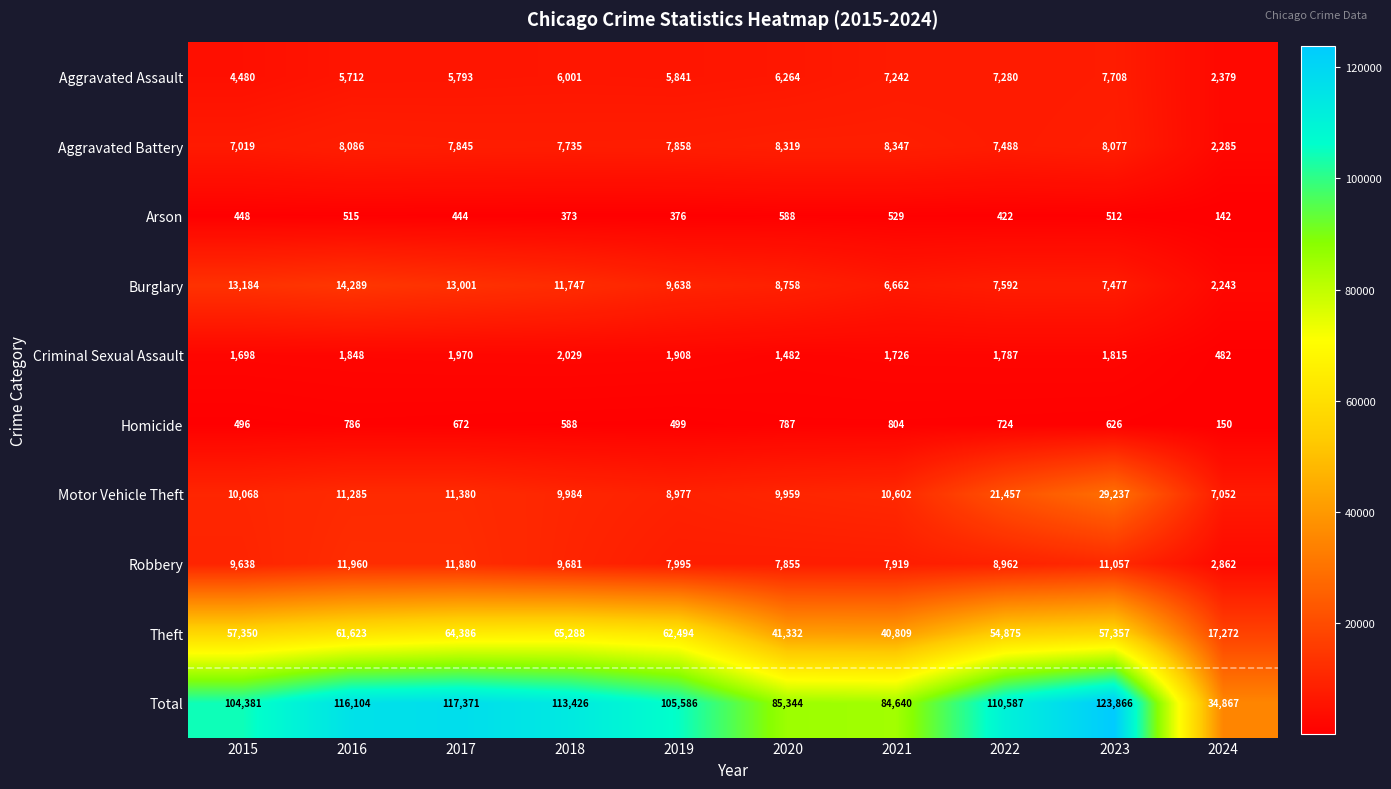

Rank the series at 2017 from lowest to highest value.

Arson, Homicide, Criminal Sexual Assault, Aggravated Assault, Aggravated Battery, Motor Vehicle Theft, Robbery, Burglary, Theft, Total